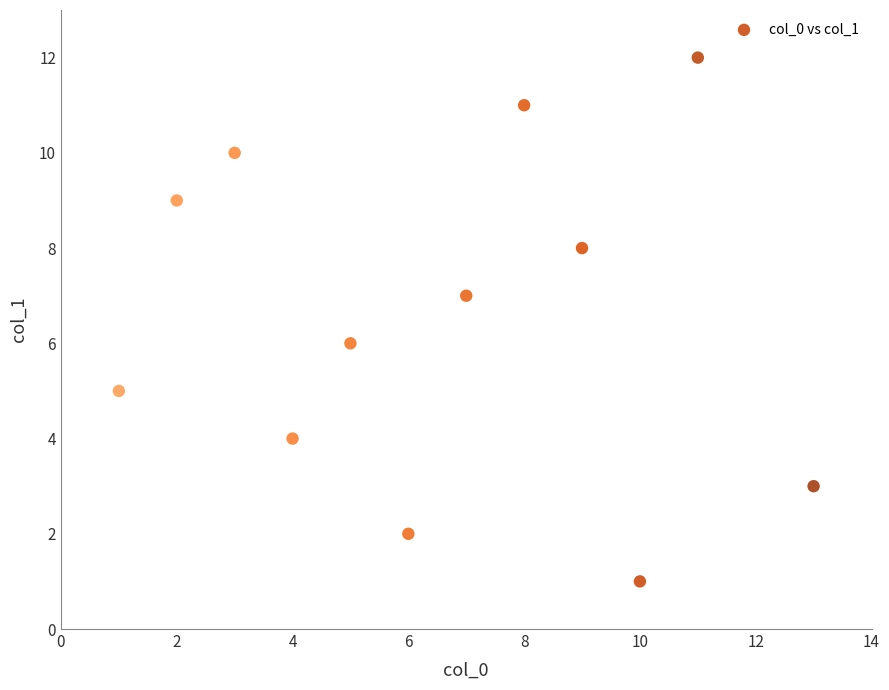

What is the range of Y values (max minus min)?

11